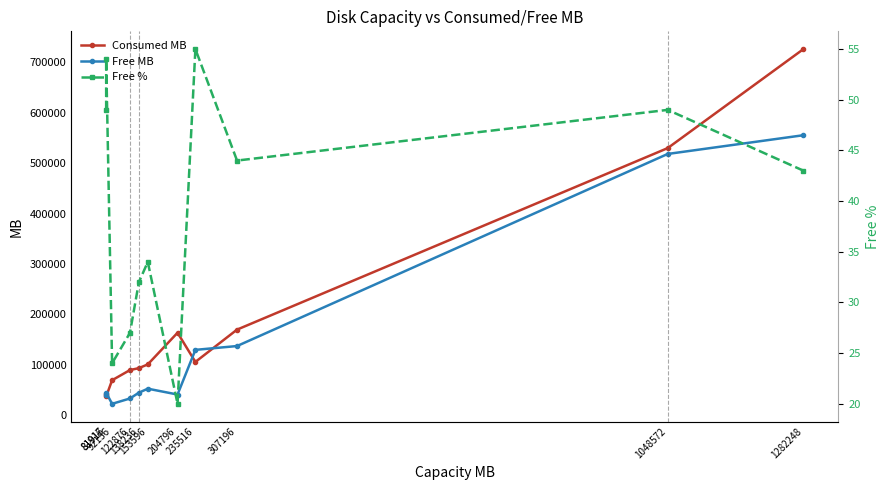

Count the number of categories in the chart.

11